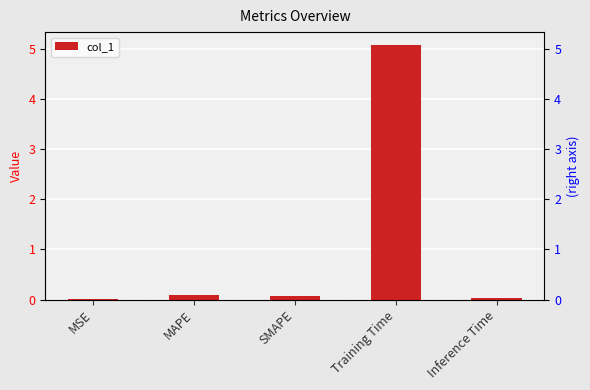

What is the label of the 5th bar from the left?

Inference Time